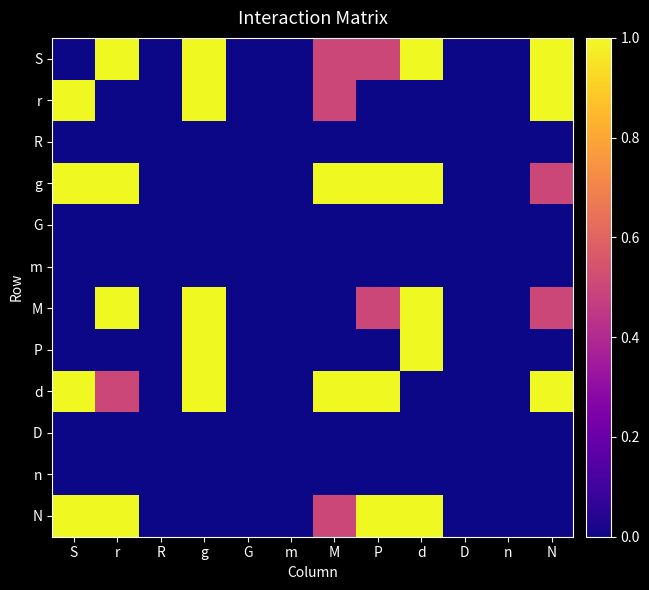

List the series in order of their peak value, highest first.

S, r, g, M, P, d, N, R, G, m, D, n